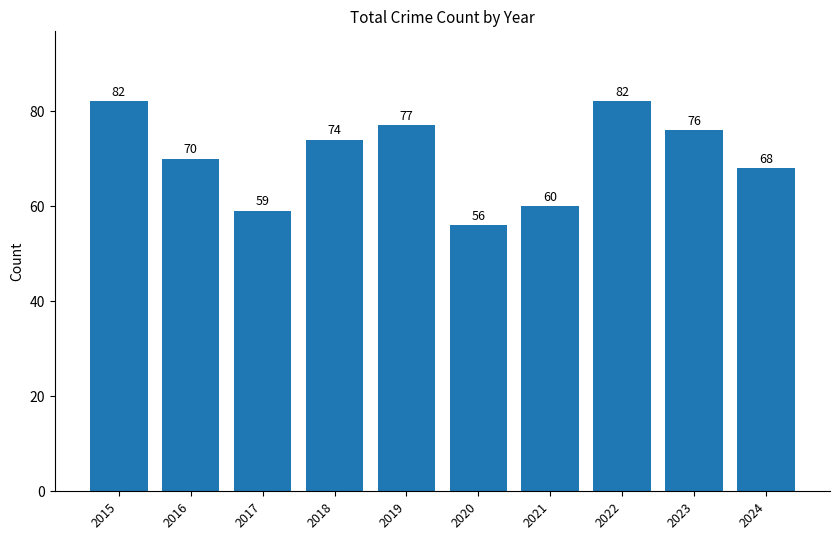

At which label does the data first exceed 74?

2015